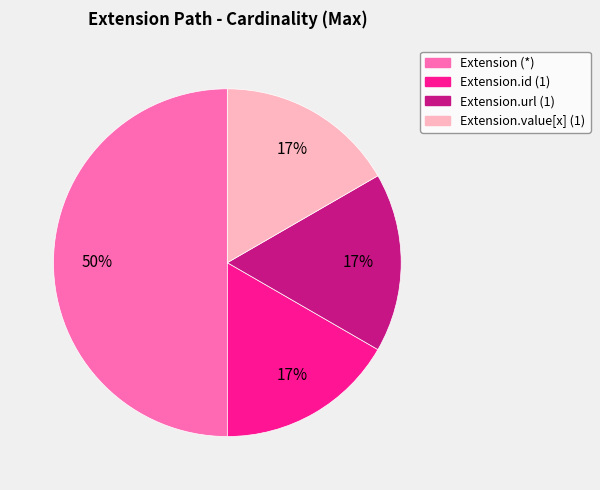

To the nearest percent, what is the difference between the largest and smallest slice percentages?

33%